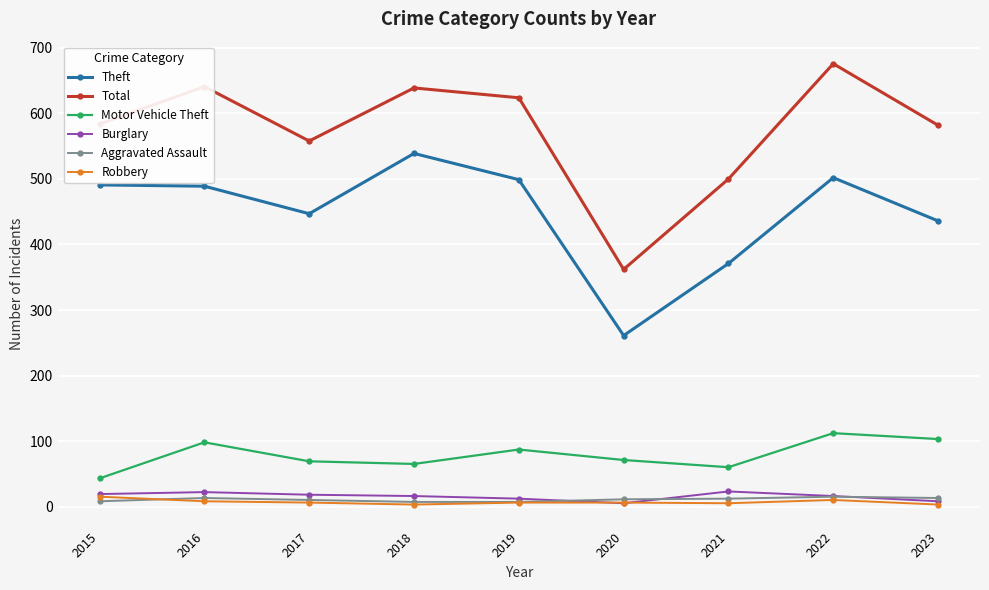

Is the value of Motor Vehicle Theft at 2023 greater than the value of Total at 2021?

No